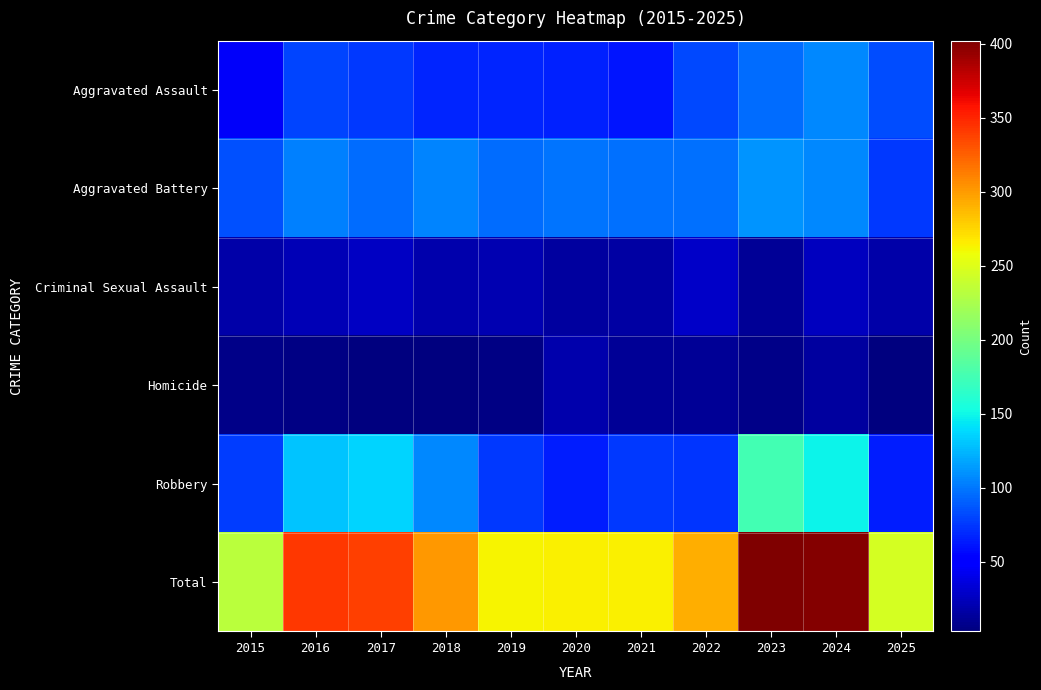

What is the difference between the highest and lowest values at 2015?

226